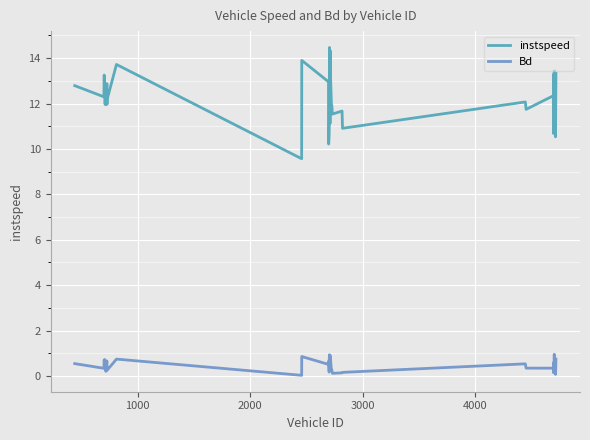

True or false: Bd and instspeed intersect in this chart.

False